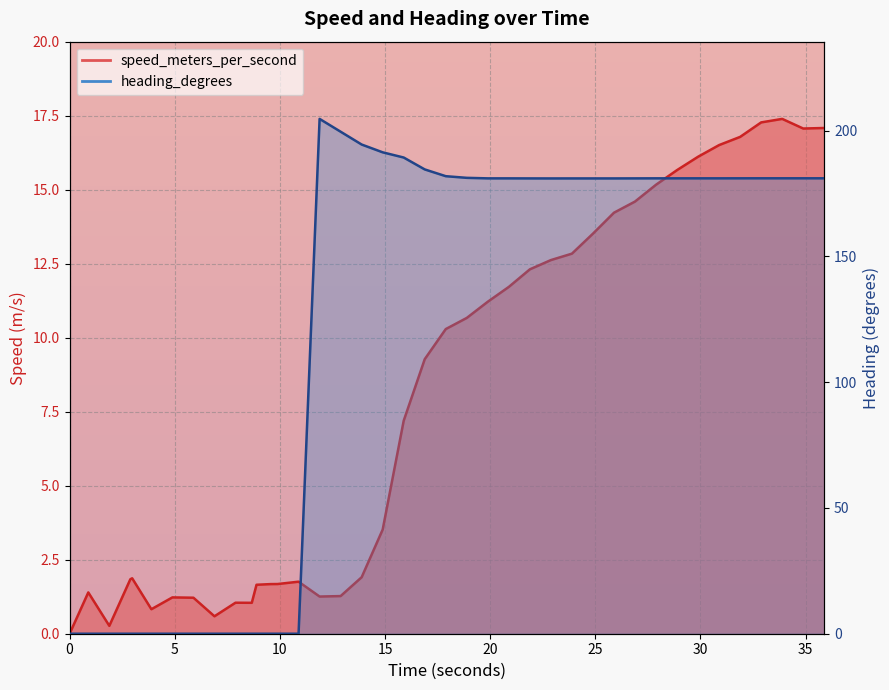

Reading left to right, list all the values displayed in this chart.

speed_meters_per_second: 0.0	1.4	0.3	1.8	1.9	0.8	1.2	1.2	0.6	1.0	1.0	1.7	1.7	1.7	1.8	1.3	1.3	1.9	3.5	7.2	9.3	10.3	10.7	11.2	11.7	12.3	12.6	12.8	13.5	14.2	14.6	15.2	15.7	16.1	16.5	16.8	17.3	17.4	17.1	17.1
heading_degrees: 0.0	0.0	0.0	0.0	0.0	0.0	0.0	0.0	0.0	0.0	0.0	0.0	0.0	0.0	0.0	204.6	199.5	194.4	191.3	189.3	184.5	181.9	181.2	181.0	181.0	181.0	181.0	181.0	181.0	181.0	181.0	181.0	181.0	181.0	181.0	181.0	181.0	181.0	181.0	181.0